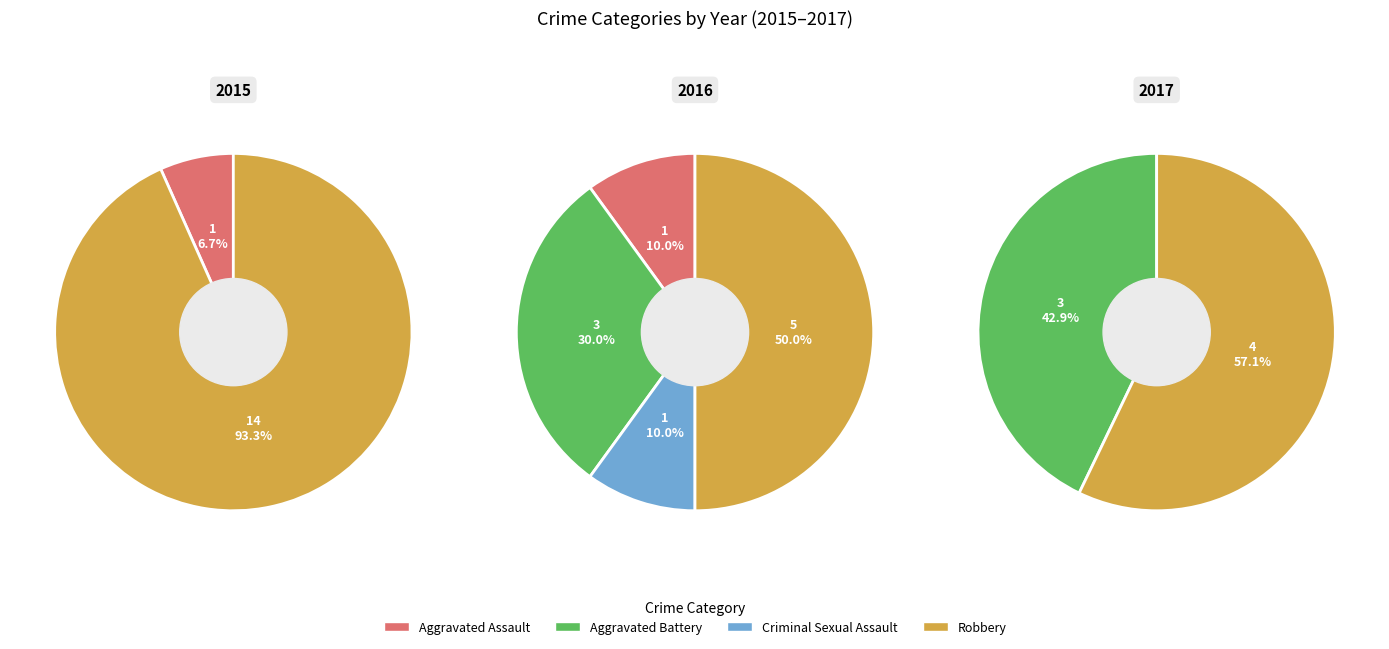

Is the sum of Aggravated Assault and Criminal Sexual Assault greater than half?

No